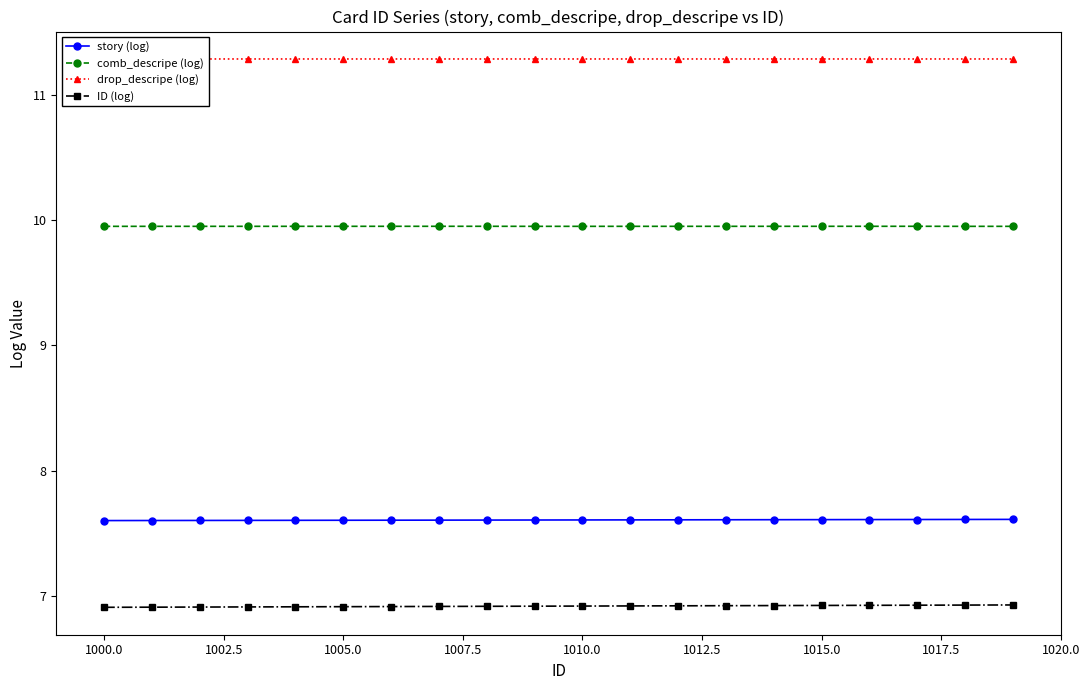

True or false: comb_descripe (log) and story (log) cross at least once.

False